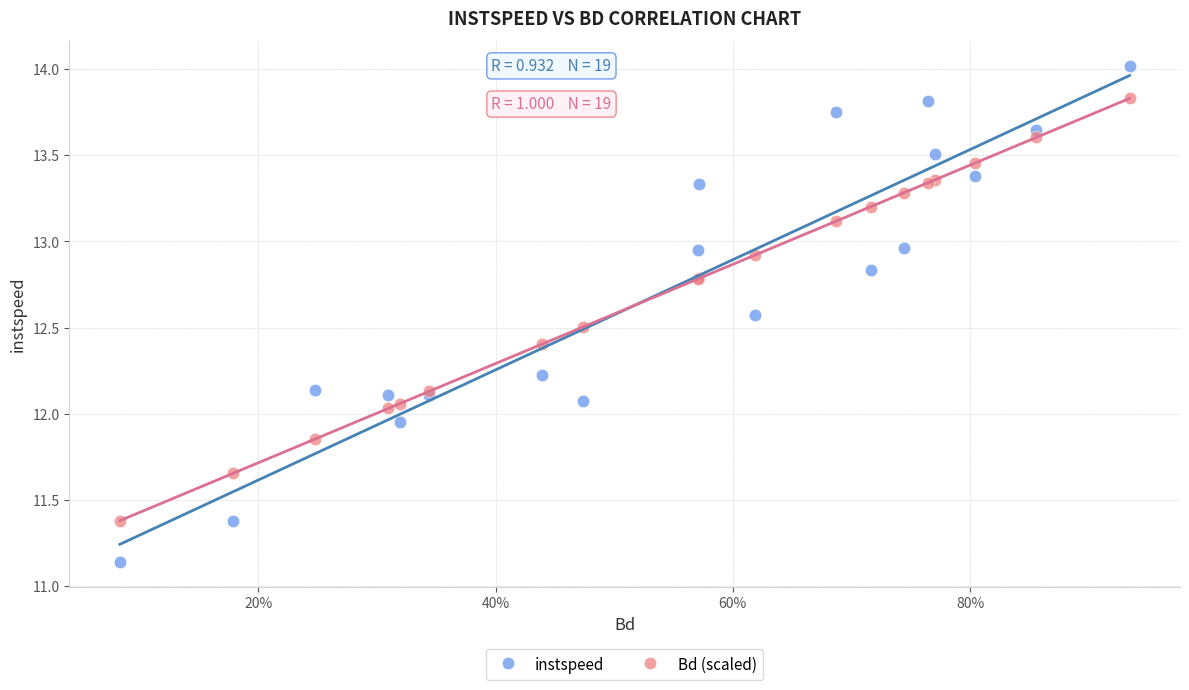

Which series contains the highest Y value?

instspeed